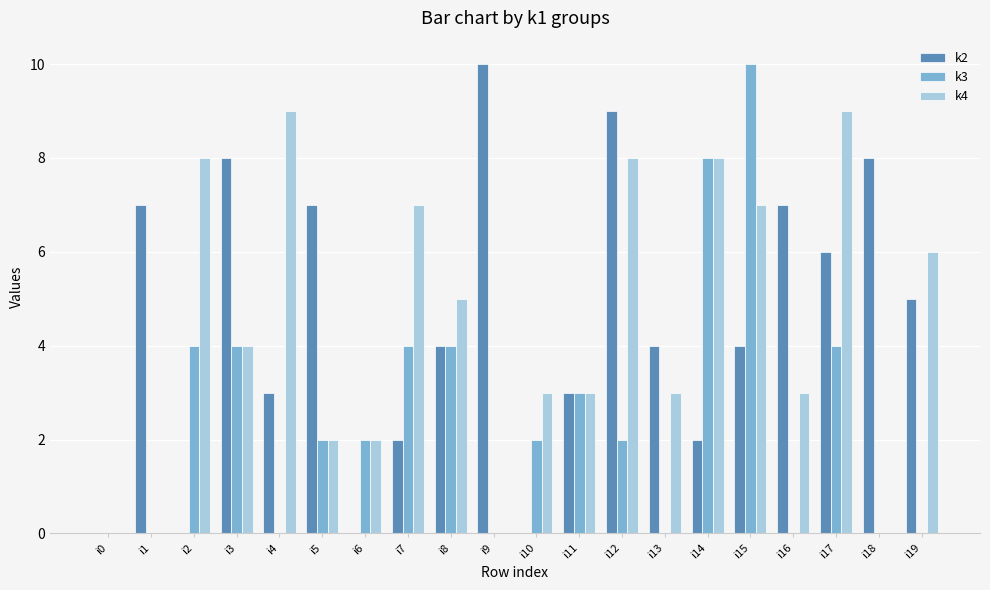

What is the sum of all k4 values?

87